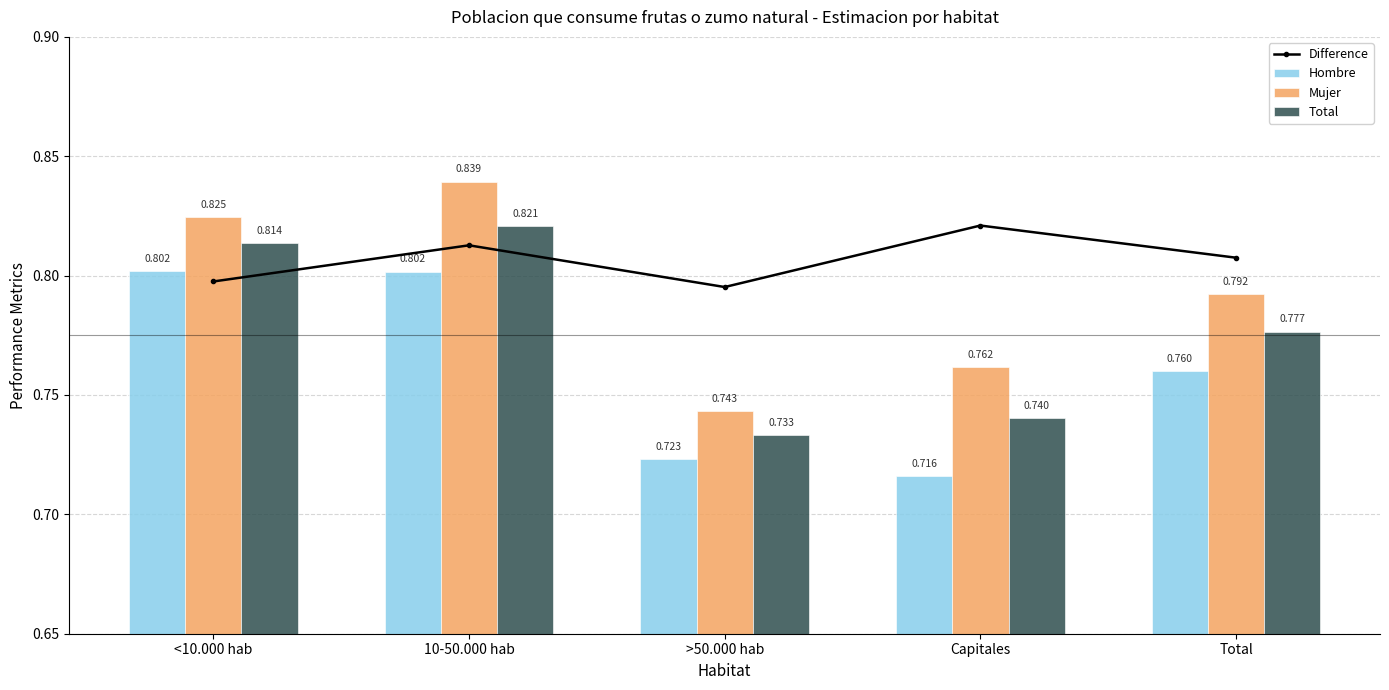

Reading left to right, transcribe all the data shown in this chart.

Difference: 0.8	0.8	0.8	0.8	0.8
Hombre: 0.8	0.8	0.7	0.7	0.8
Mujer: 0.8	0.8	0.7	0.8	0.8
Total: 0.8	0.8	0.7	0.7	0.8